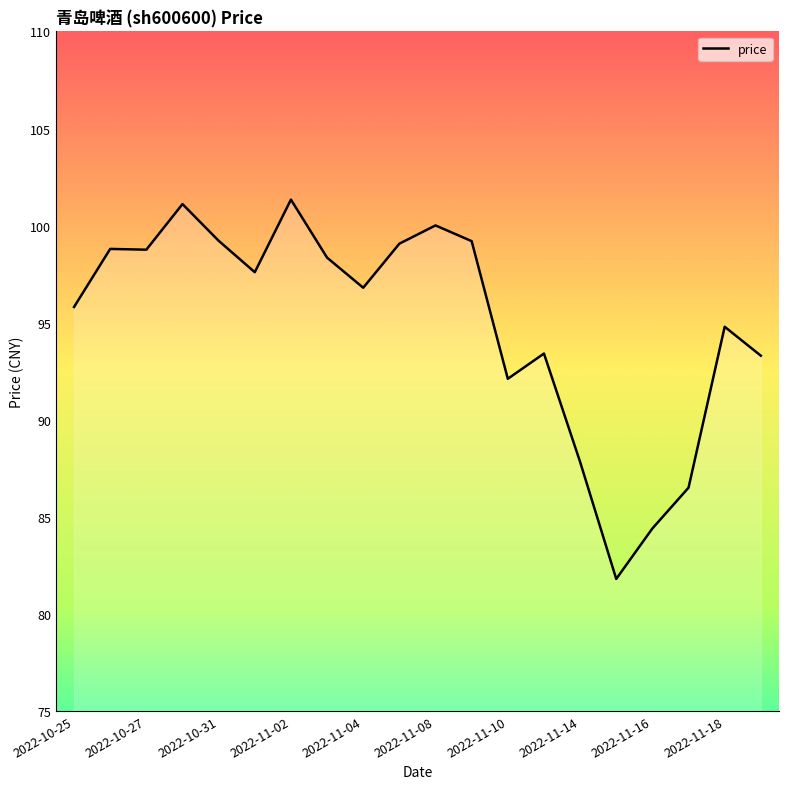

Is this an area chart (filled region under the line)?

No